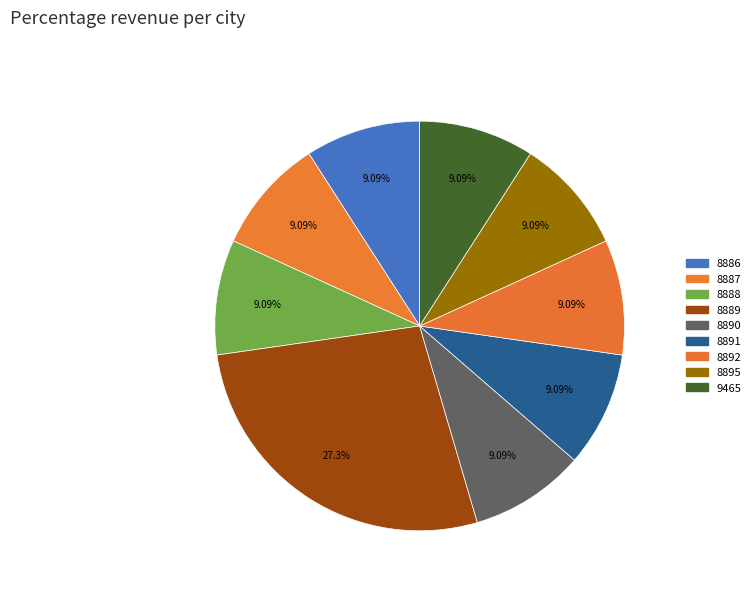

Is there a majority slice in this chart?

No